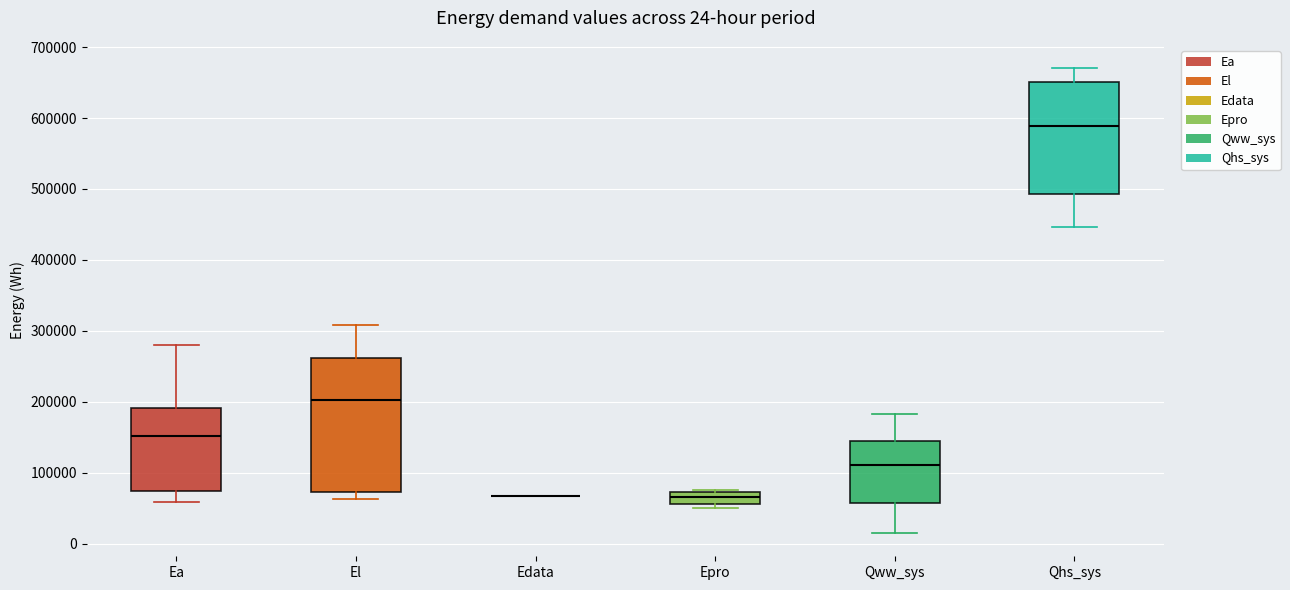

Comparing the boxes themselves (not the whiskers), which one is the tallest?

El